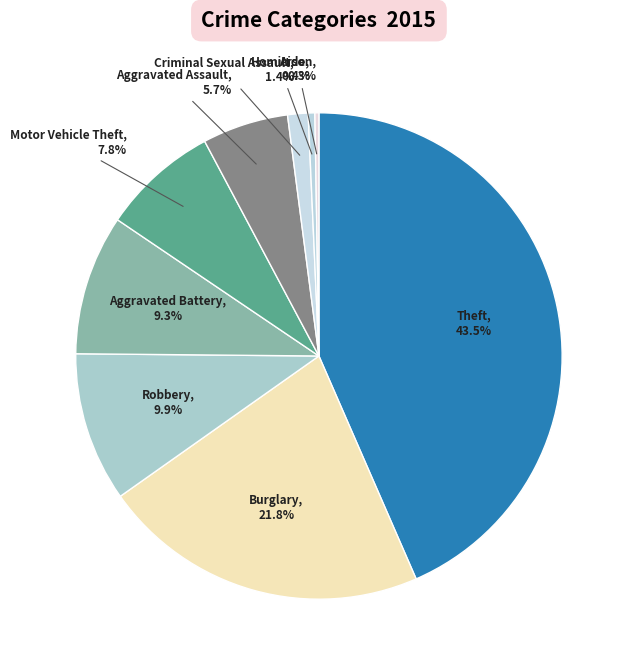

Which category has the biggest portion of the pie?

Theft